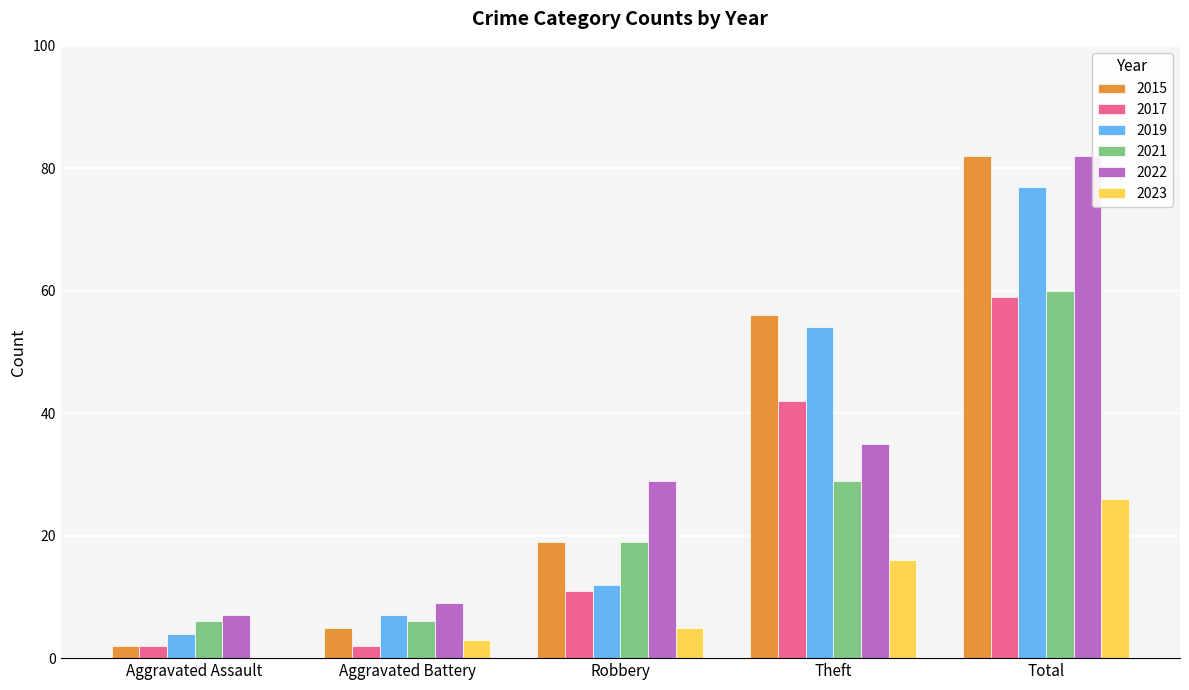

Reading left to right, transcribe all the data shown in this chart.

2015: 2	5	19	56	82
2017: 2	2	11	42	59
2019: 4	7	12	54	77
2021: 6	6	19	29	60
2022: 7	9	29	35	82
2023: 0	3	5	16	26